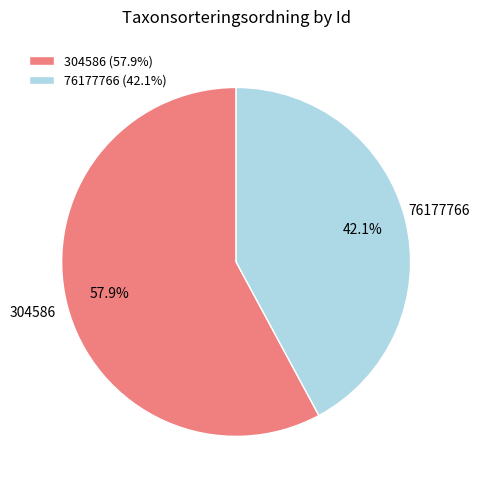

Which category accounts for the majority?

304586